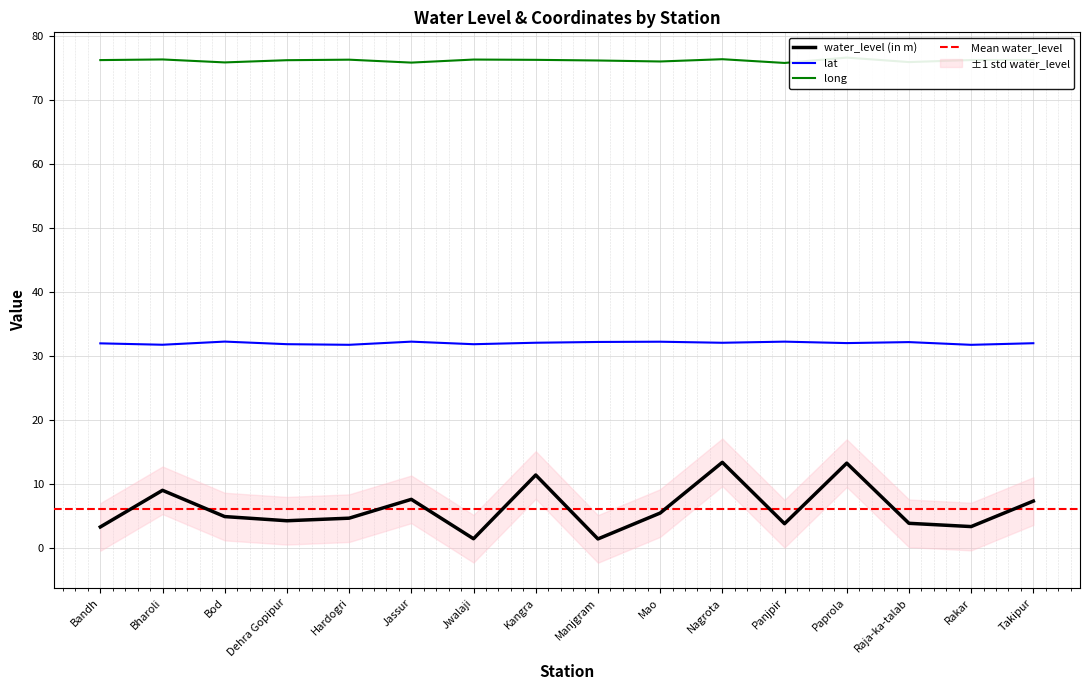

What is the value of the lat point at the 15th from the left?

31.8